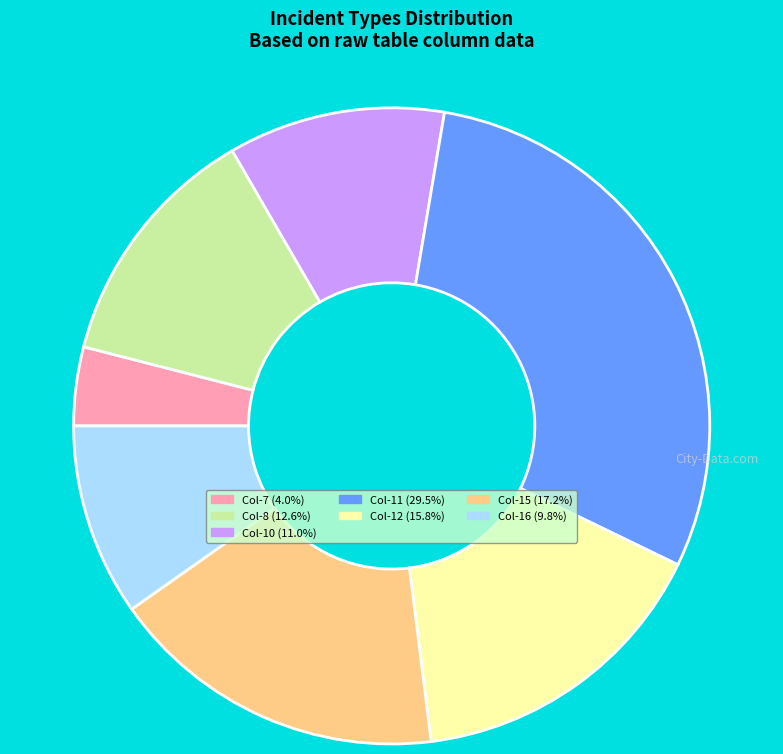

Combined, do Col-10 (11.0%) and Col-8 (12.6%) account for over 50%?

No